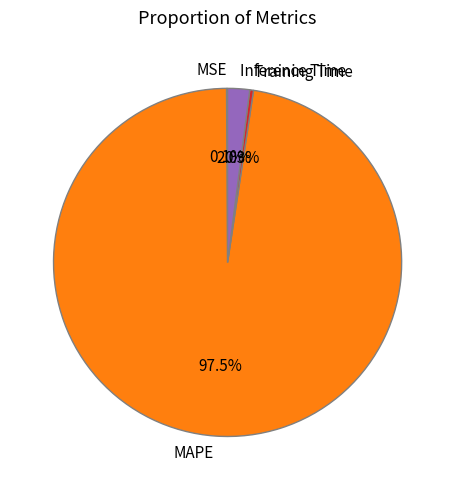

Which slice is the largest?

MAPE